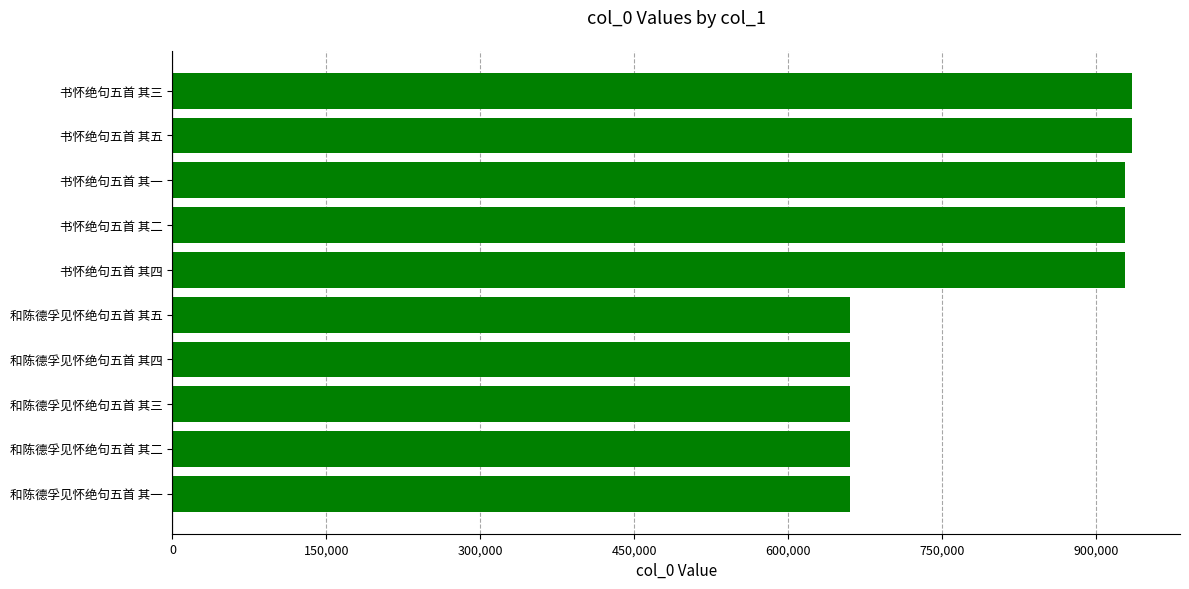

What is the maximum value shown in the chart?

935121